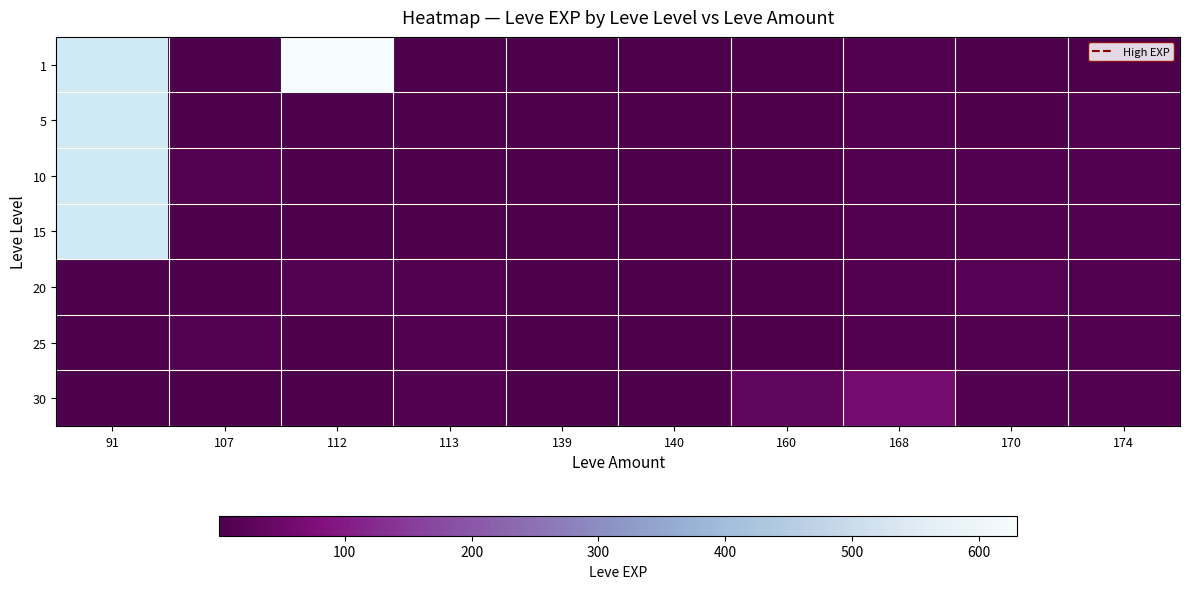

Between 139 and 113, which is larger?

139